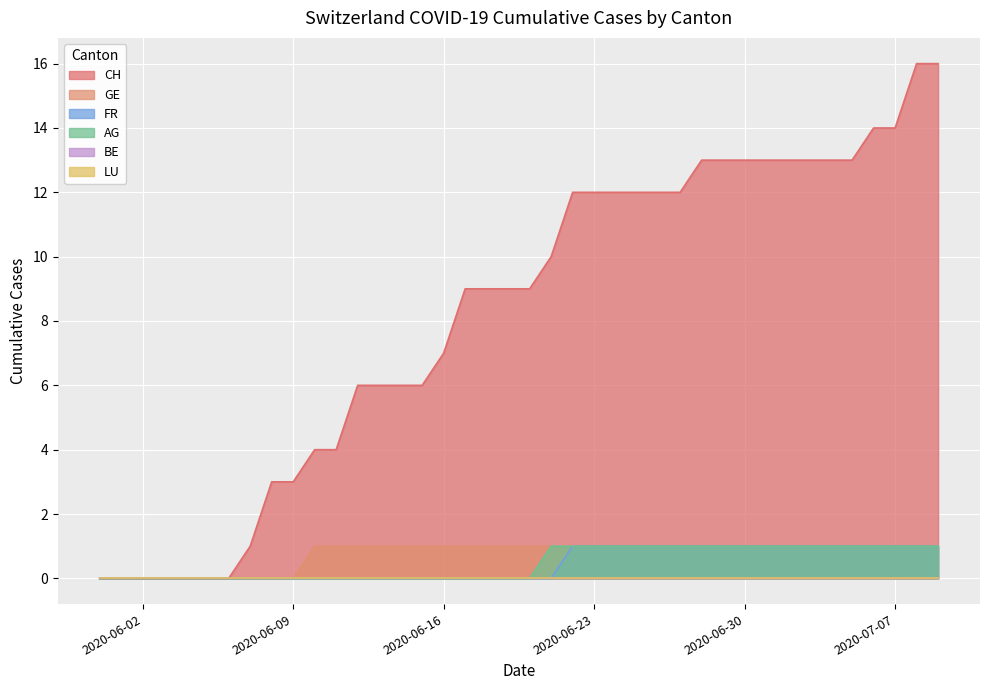

True or false: AG and GE cross at least once.

False